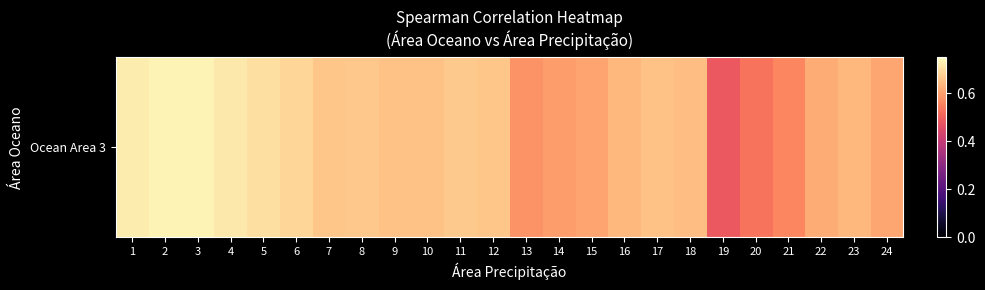

Which has a higher value, 17 or 19?

17